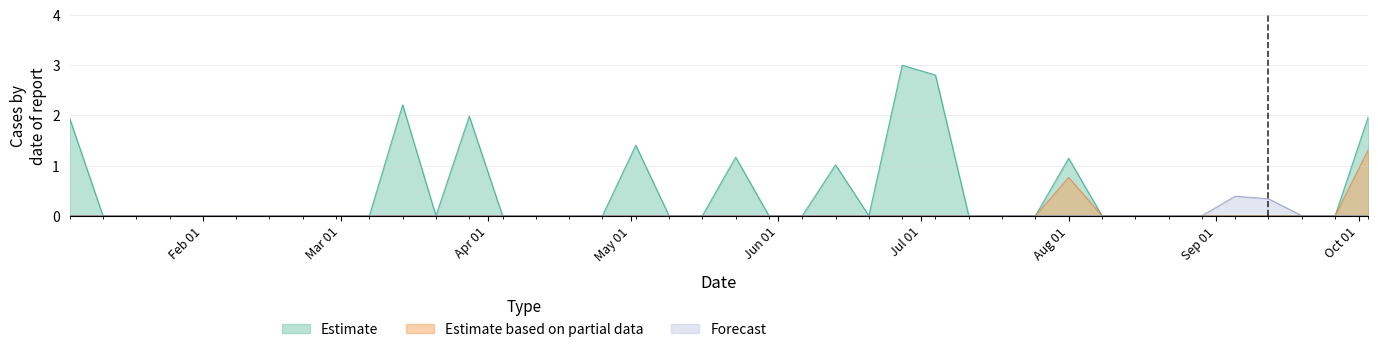

What is the difference between the Estimate based on partial data values at 2004-10-03 and 2004-03-21?

1.3